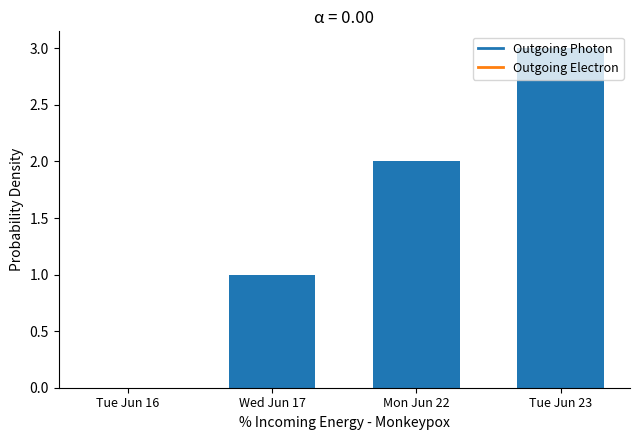

What is the maximum value shown in the chart?

3